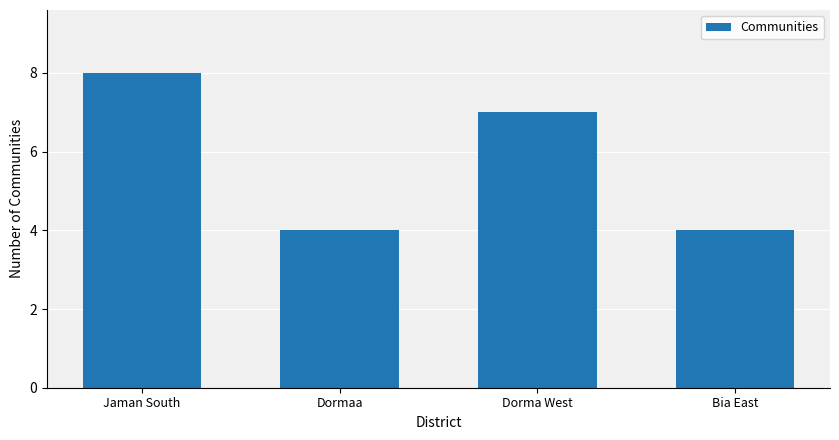

What is the sum of the values at Dorma West and Jaman South?

15